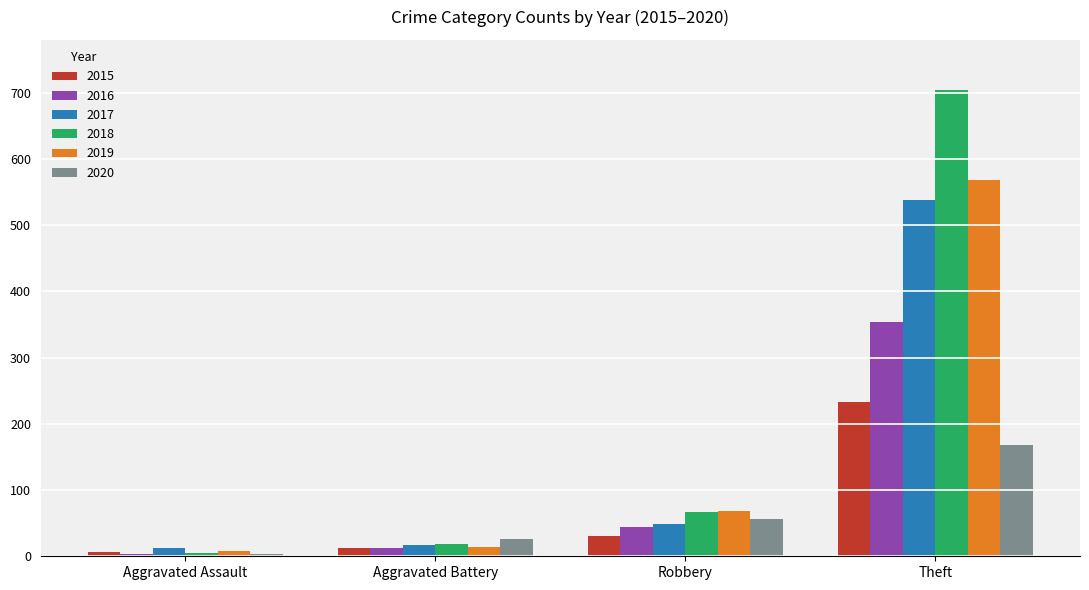

The 2019 series shows 69 at Robbery. True or false?

True